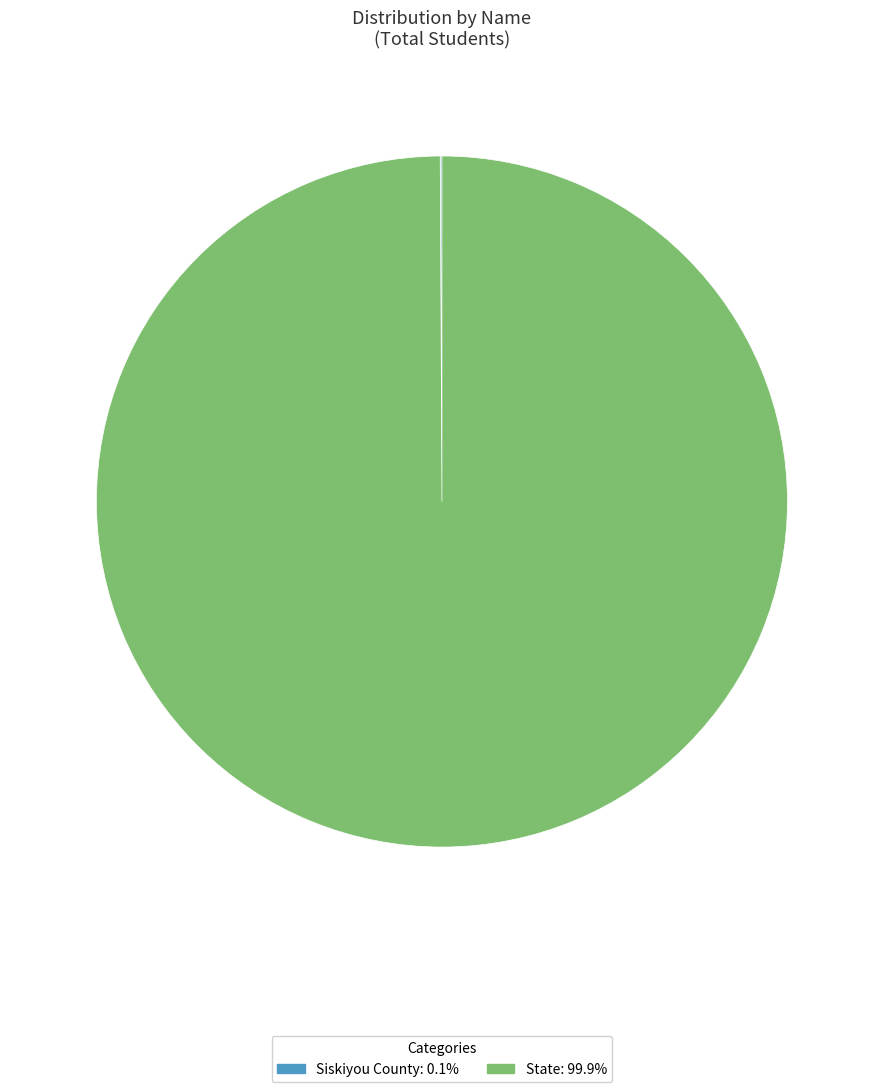

True or false: State accounts for 100% of the total.

True